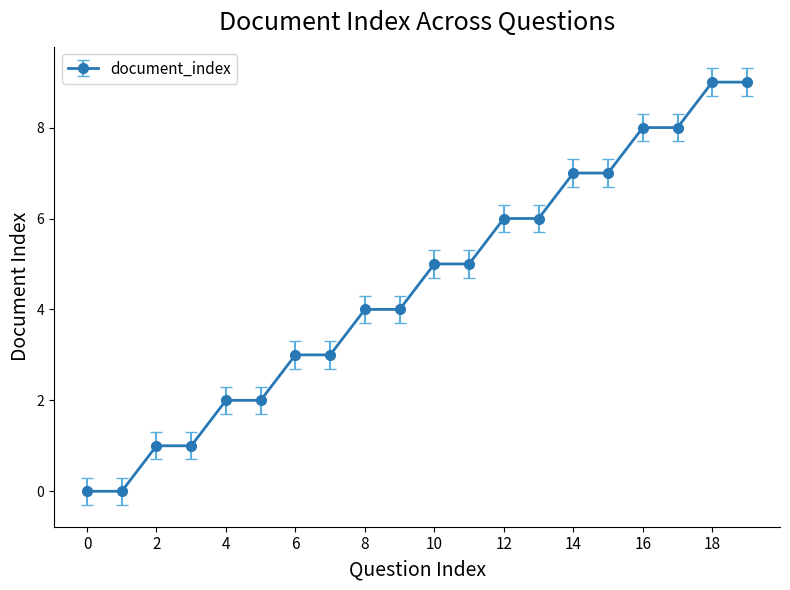

What is the difference between the second highest and second lowest values?

9